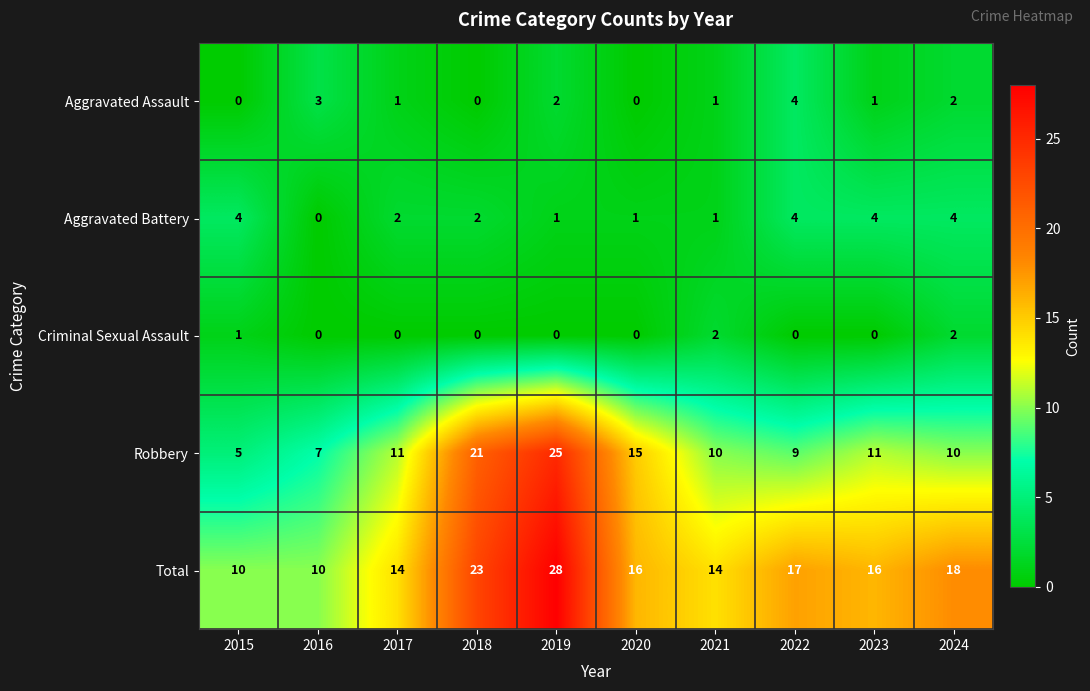

Rank the series at 2017 from highest to lowest value.

Total, Robbery, Aggravated Battery, Aggravated Assault, Criminal Sexual Assault